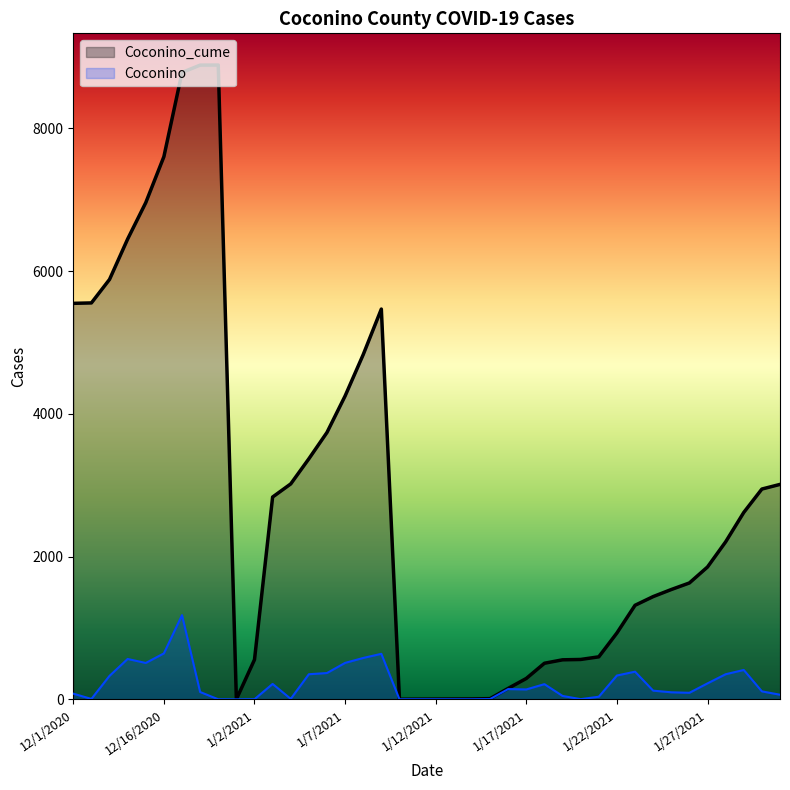

At which label does Coconino reach its peak?

12/17/2020